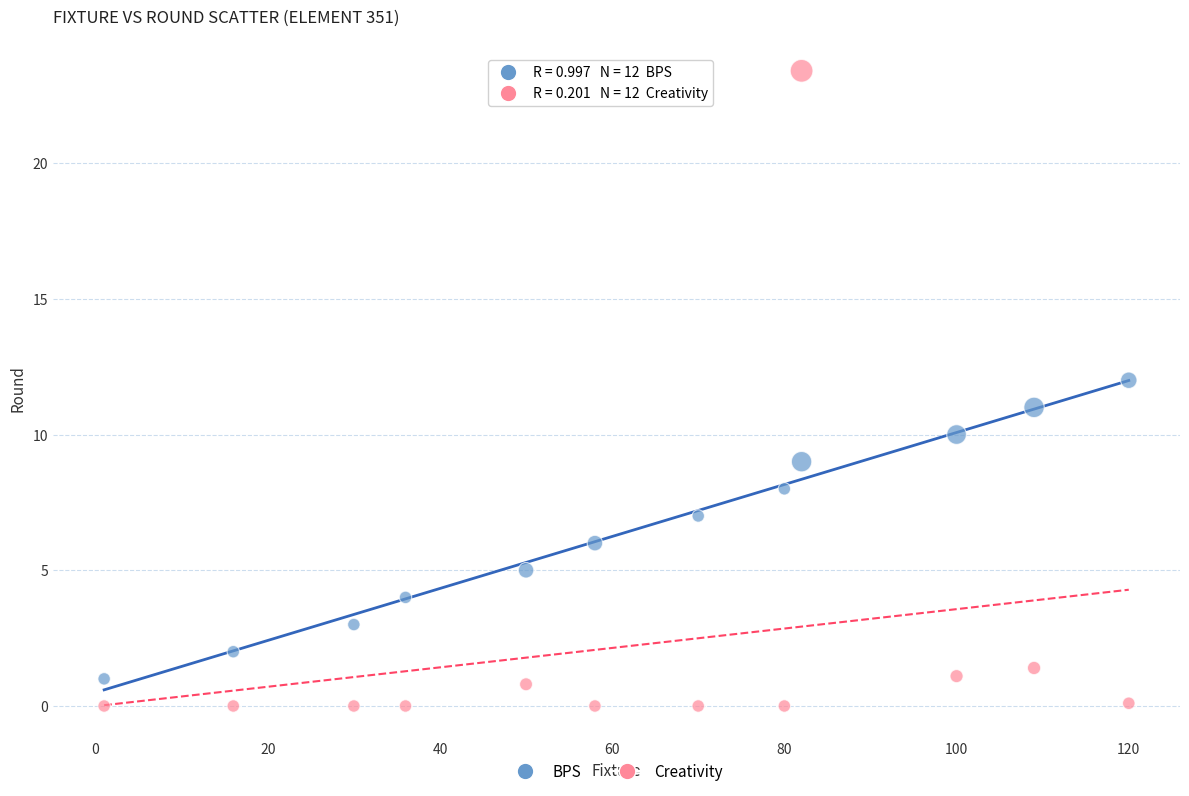

Across all data points, what is the range of Y values (max minus min)?

23.4